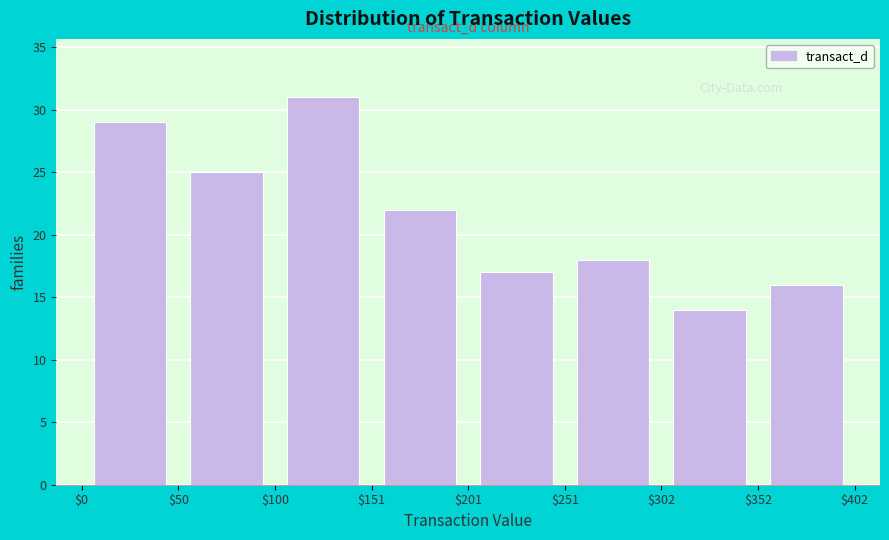

Reading left to right, list every bar in this chart as the range it spans on the x-axis followed by its height. The values are not printed on the chart, so give them approximately, as read against the axis.

$0 to $50: 29
$50 to $100: 25
$100 to $151: 31
$151 to $201: 22
$201 to $251: 17
$251 to $302: 18
$302 to $352: 14
$352 to $402: 16